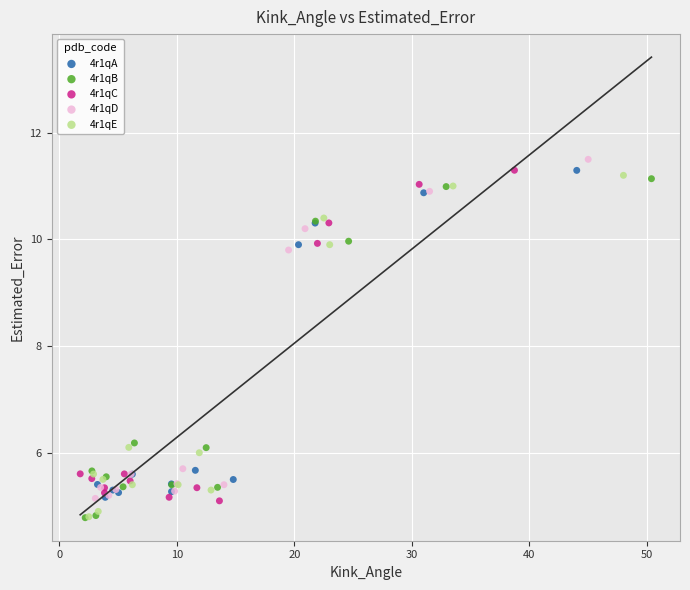

Which series has the widest spread of Y values?

4r1qE